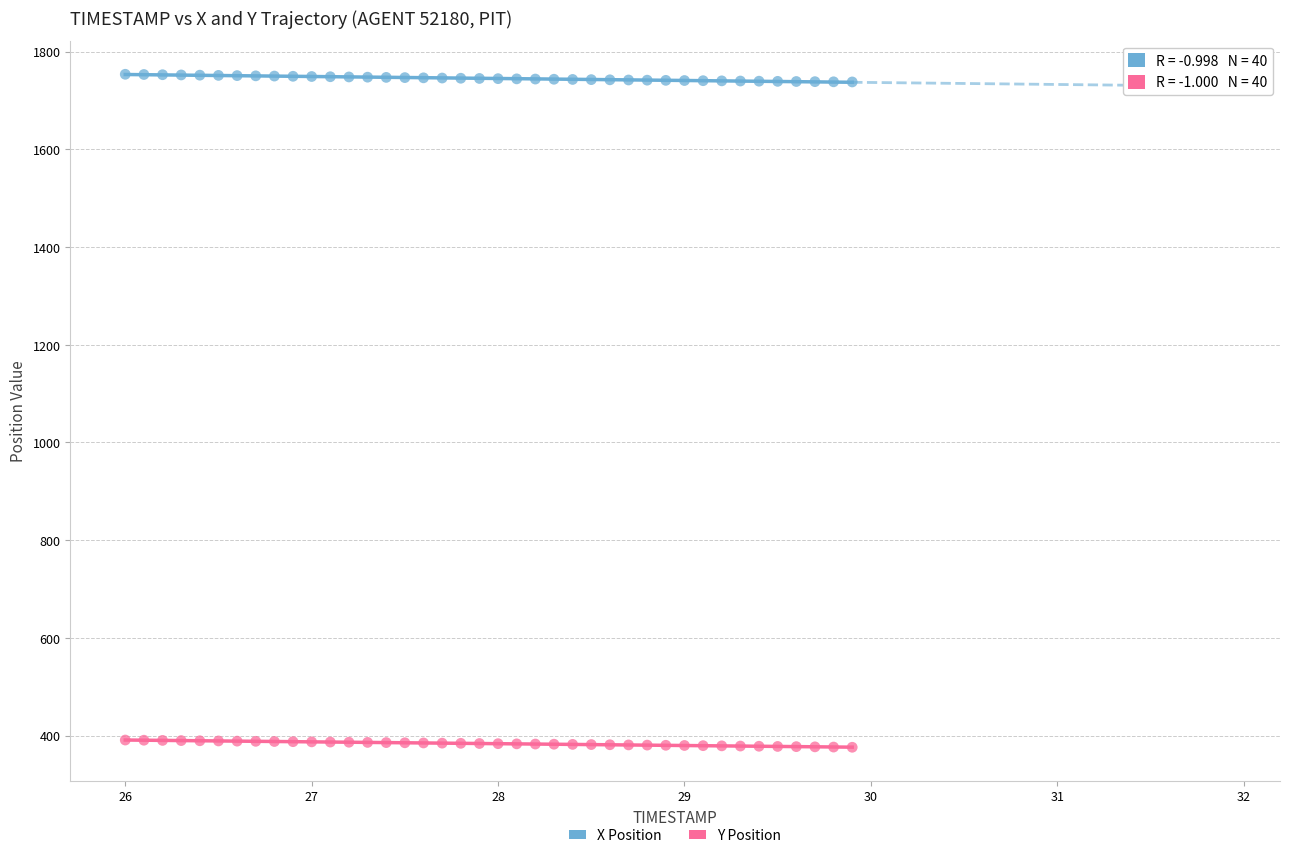

Across all data points, what is the range of X values (max minus min)?

3.9